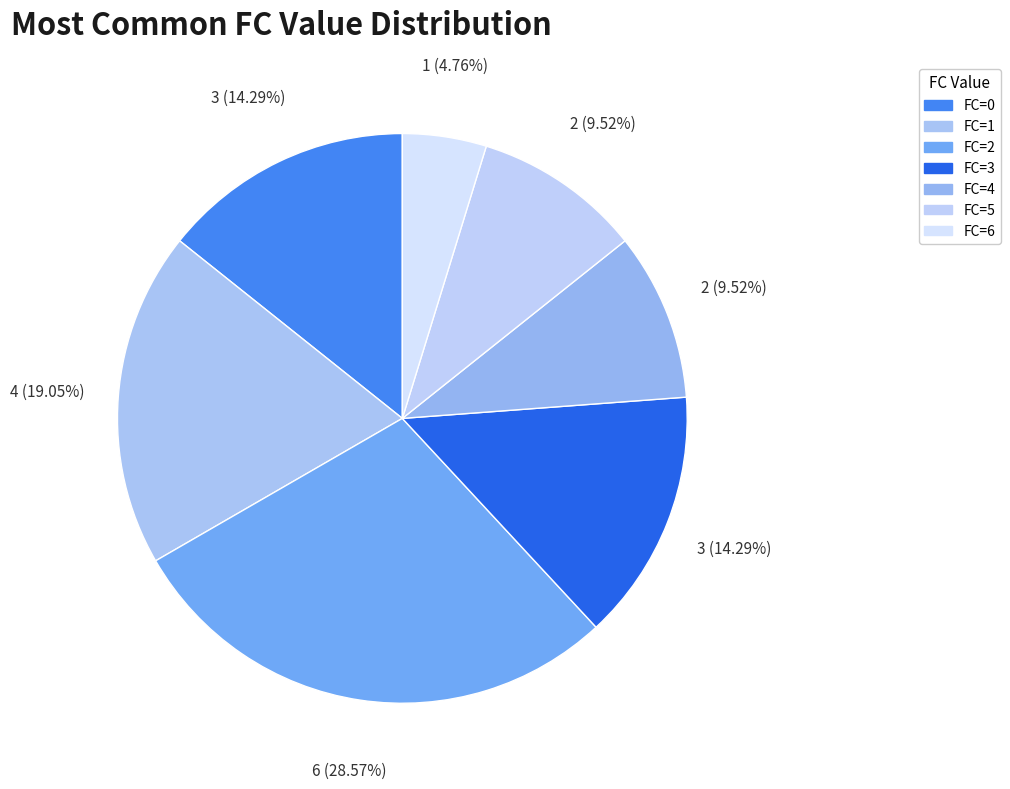

Which category has the smallest portion of the pie?

6